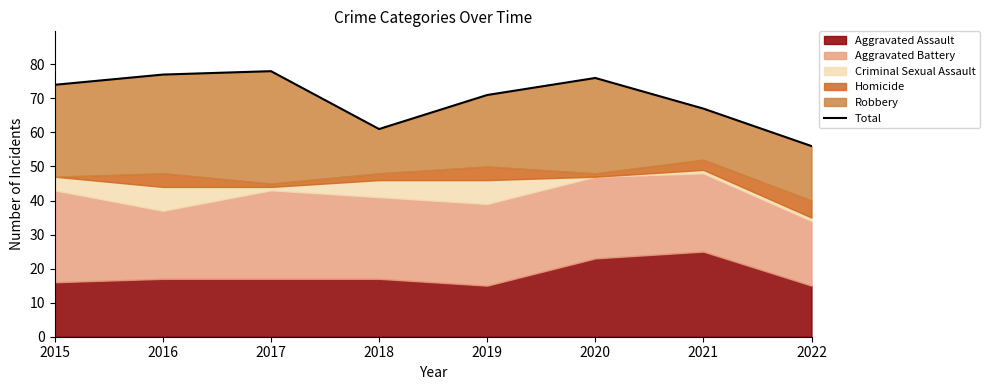

What is the change in value from 2016 to 2019?

-6